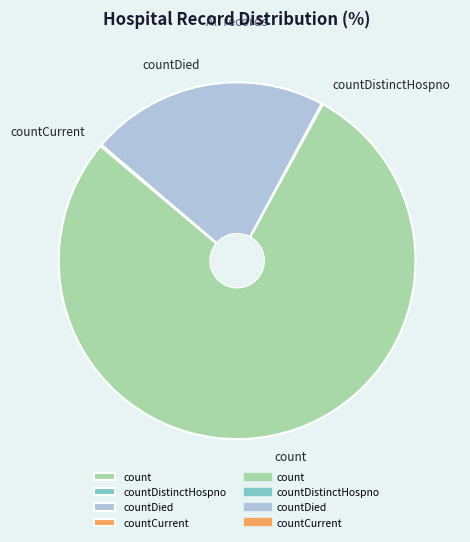

Which category accounts for the majority?

count